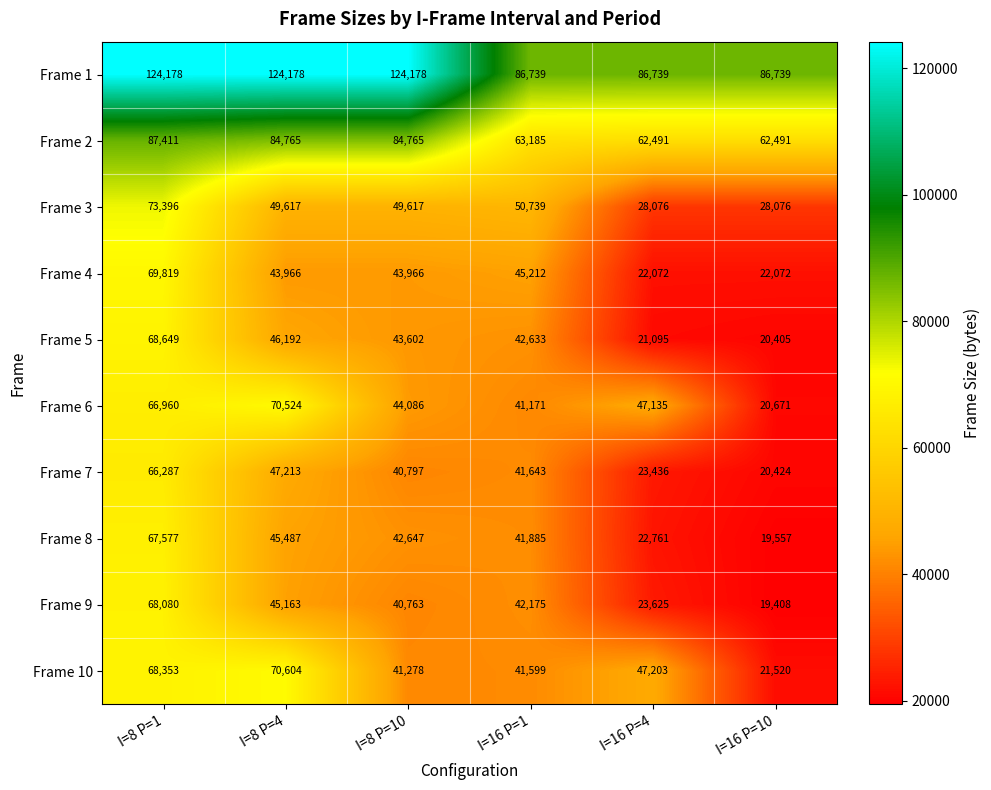

At how many categories does at least one series exceed 109009?

3